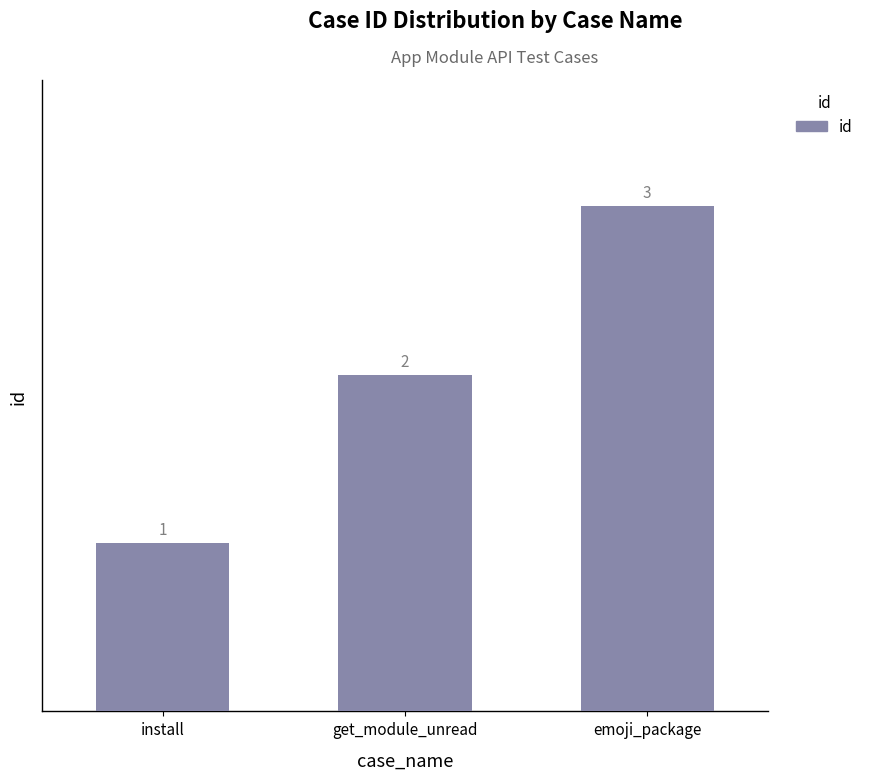

Rank the categories by value from lowest to highest.

install, get_module_unread, emoji_package